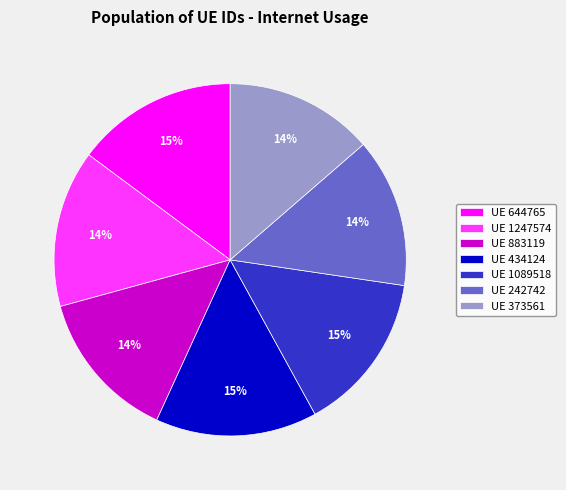

Combined, do UE 434124 and UE 644765 account for over 50%?

No